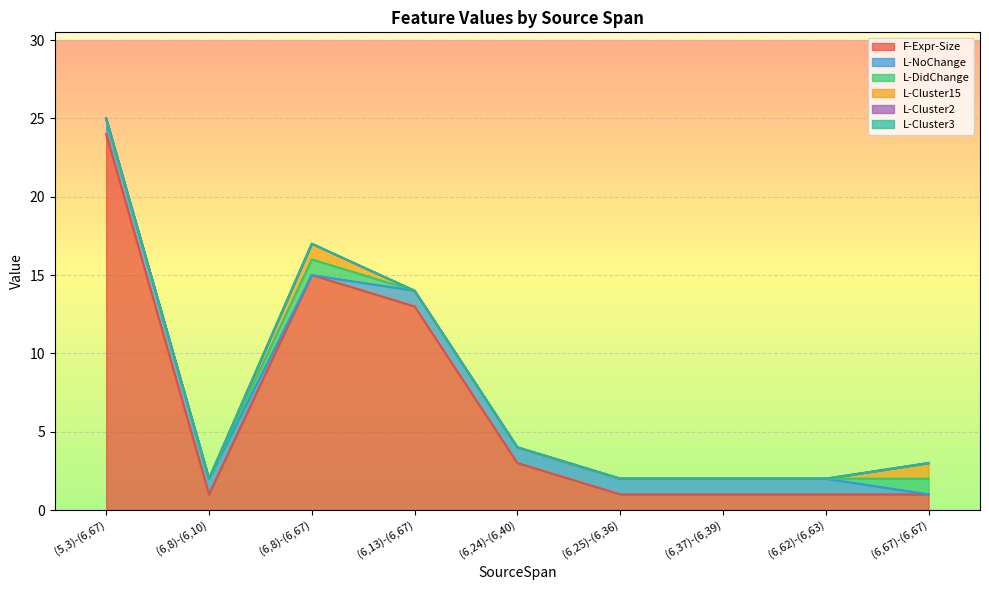

What is the average value of the L-NoChange series?

1